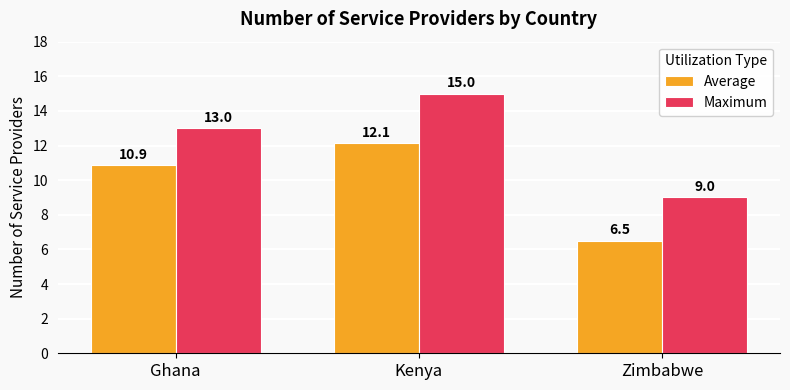

At which category is the sum across all series the highest?

Kenya